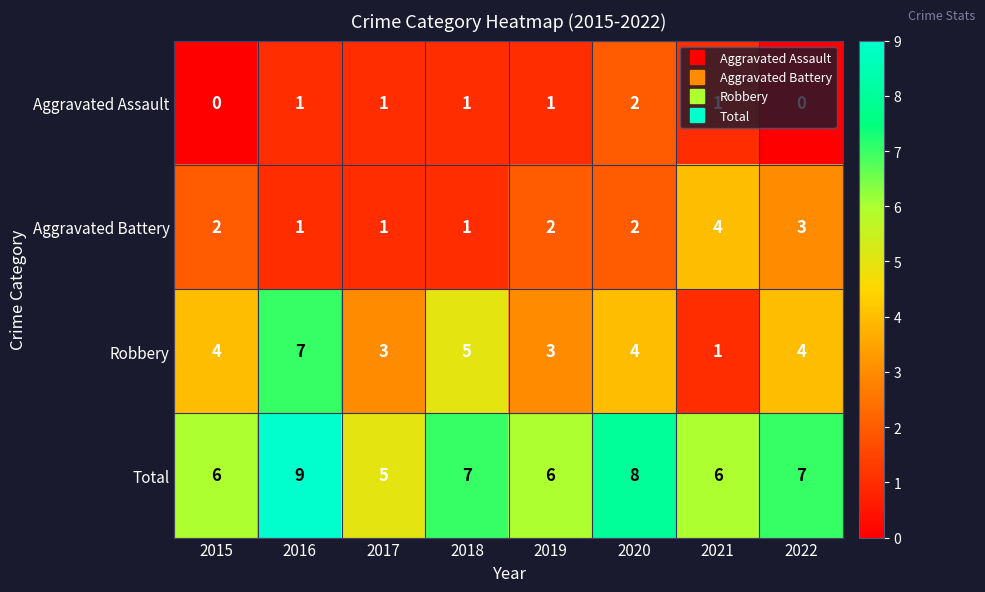

What is the spread (max minus min) of values at 2015?

6